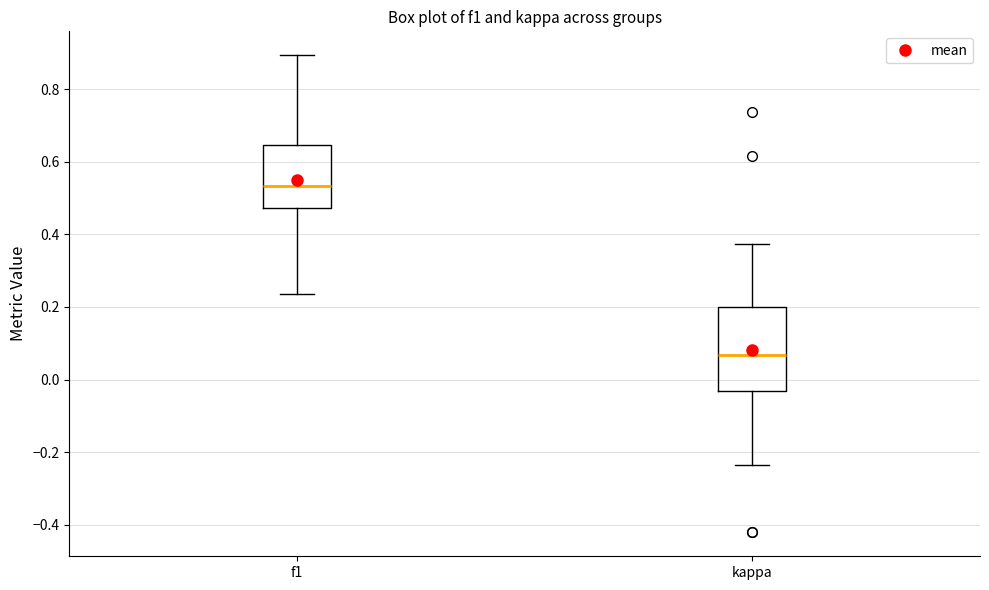

Which box has the lowest median line?

kappa